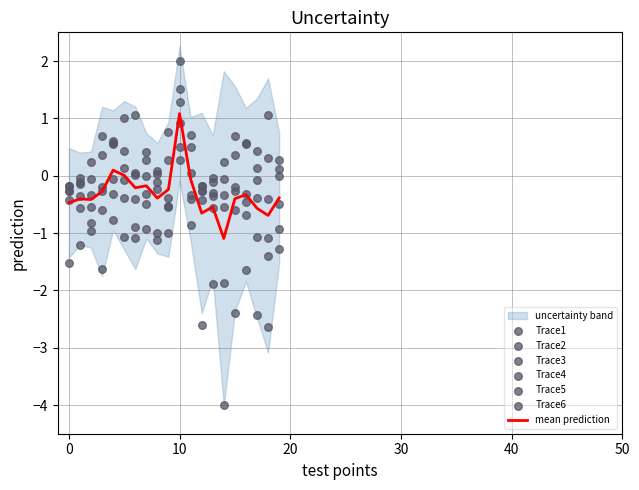

Which category has the highest value in the mean prediction series?

10